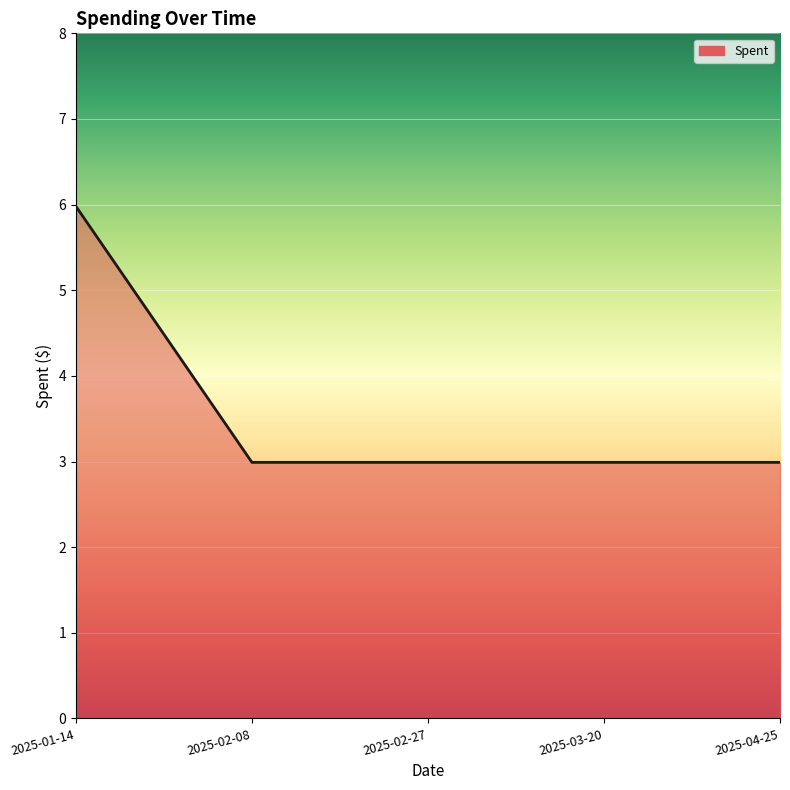

What is the difference between the values at 2025-02-08 and 2025-01-14?

3.0